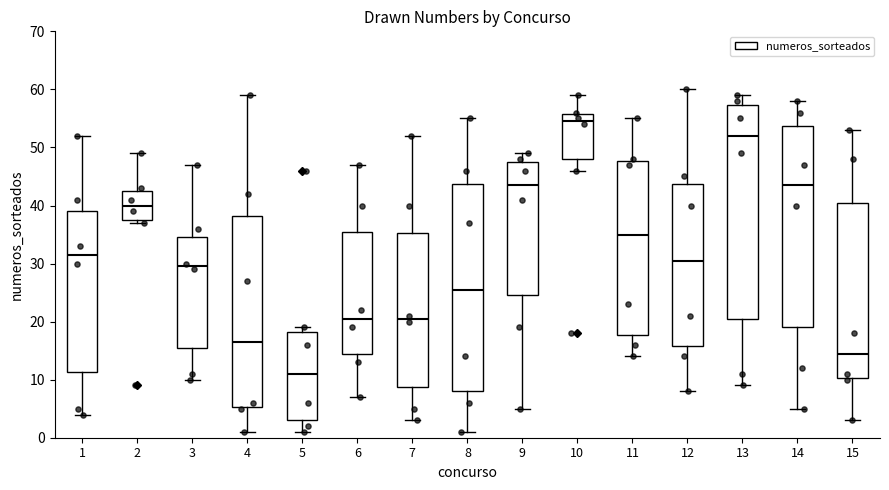

Where is the lower edge of the box at x = 2 on the y-axis? The values are not printed on the chart, so give them approximately, as read against the axis.

38